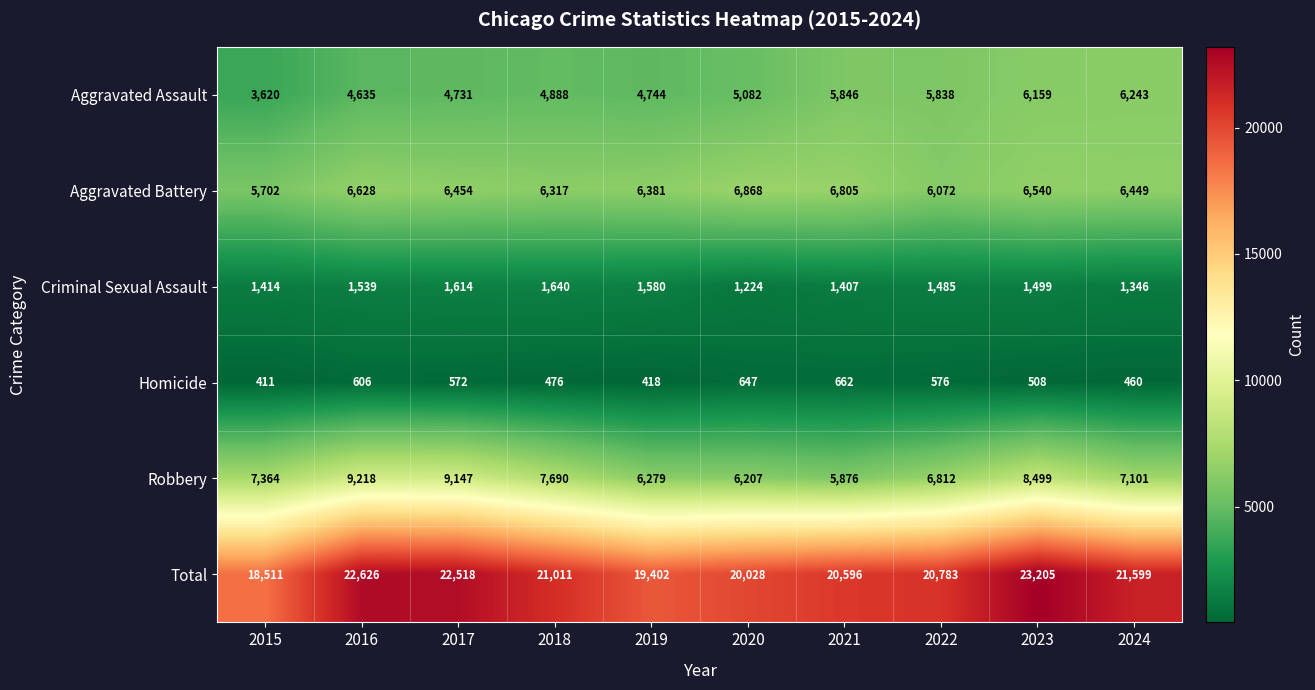

What is the maximum value for Aggravated Battery?

6868